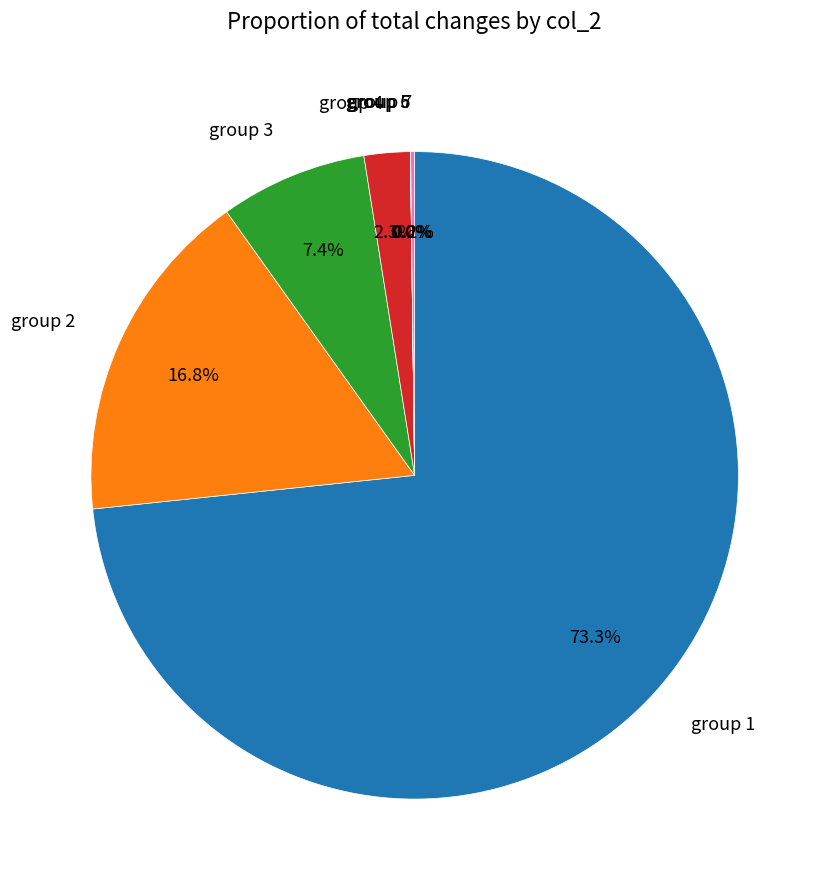

Which has a higher value, group 3 or group 4?

group 3